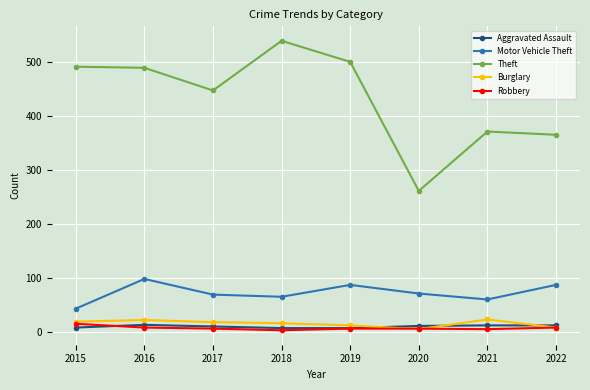

What is the average value of the Theft series?

433